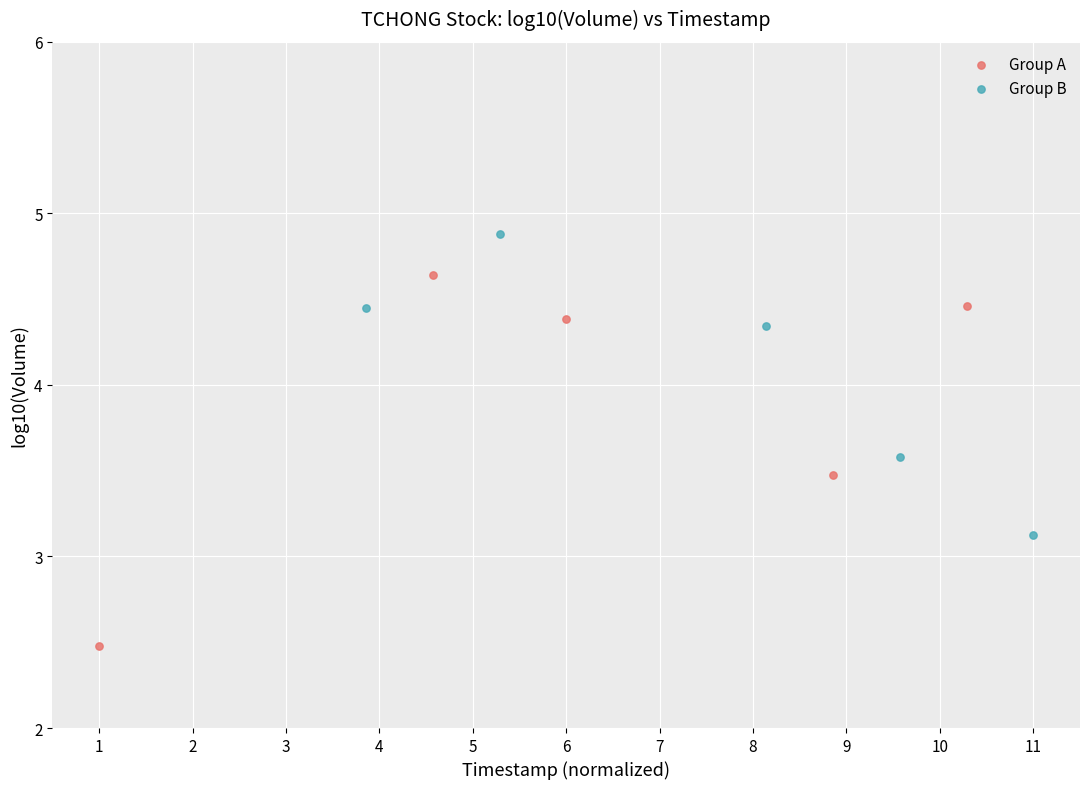

What are all the series names shown in the legend?

Group A, Group B